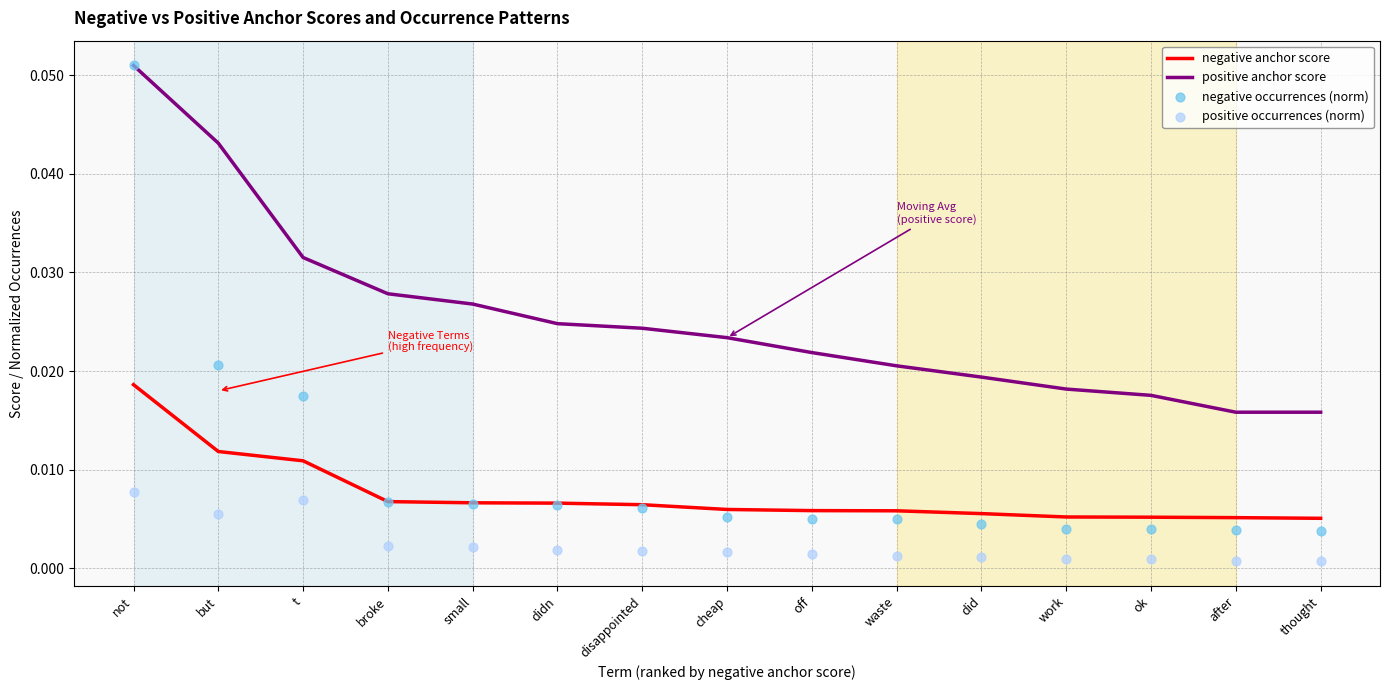

Which series contains the lowest Y value?

positive occurrences (norm)